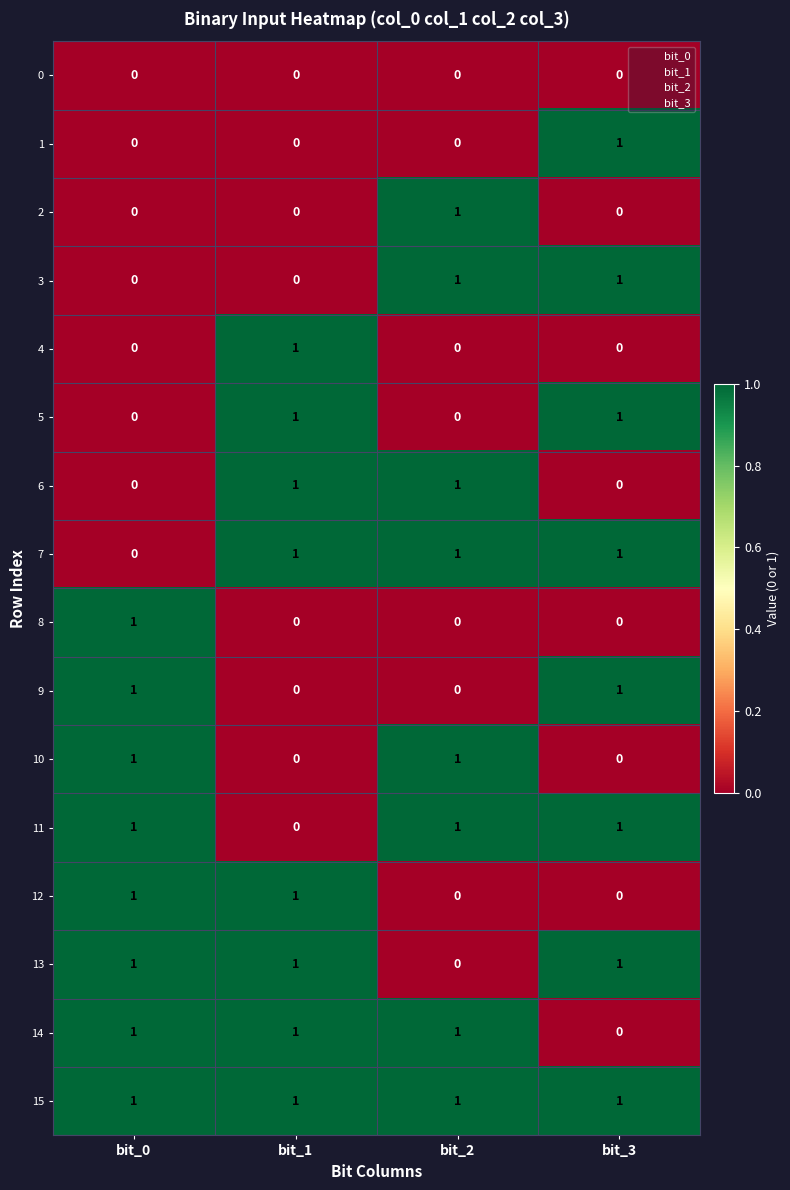

The value of 13 at bit_0 is 1. True or false?

True